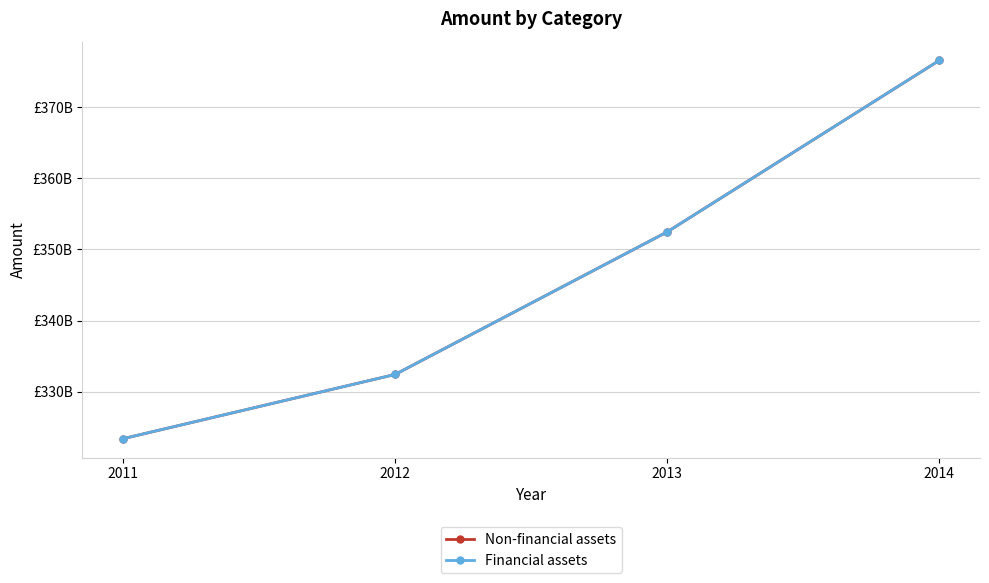

Does the chart have visible grid lines?

Yes